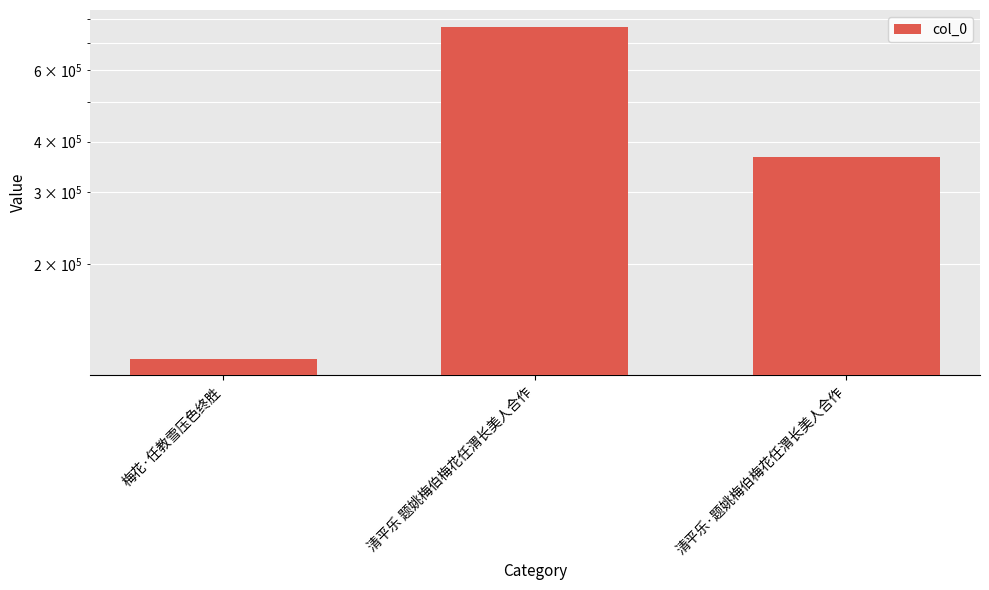

List the labels in order of value, smallest first.

梅花·任教雪压色终胜, 清平乐·题姚梅伯梅花任渭长美人合作, 清平乐 题姚梅伯梅花任渭长美人合作